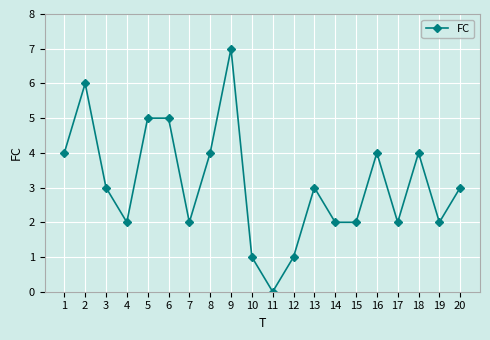

How many values are above zero?

19